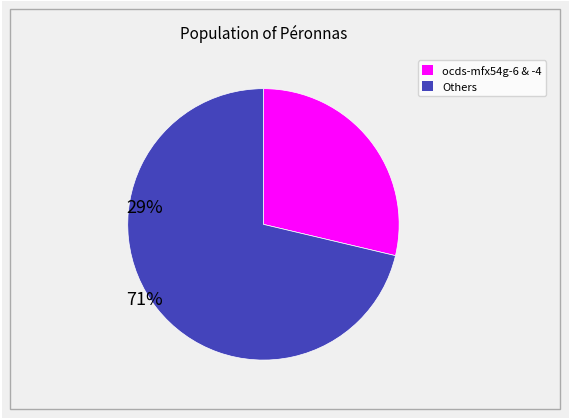

How many slices are in this pie chart?

2